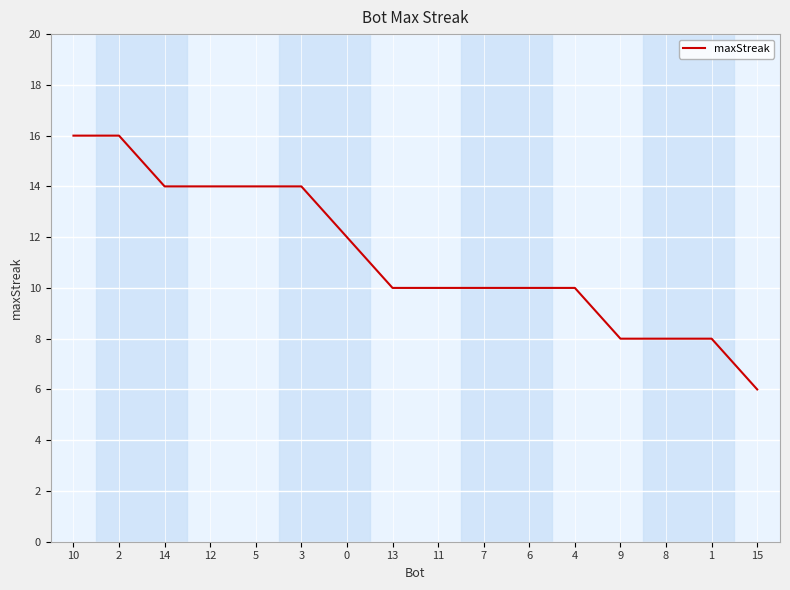

The chart shows a value of 22 at 12. True or false?

False